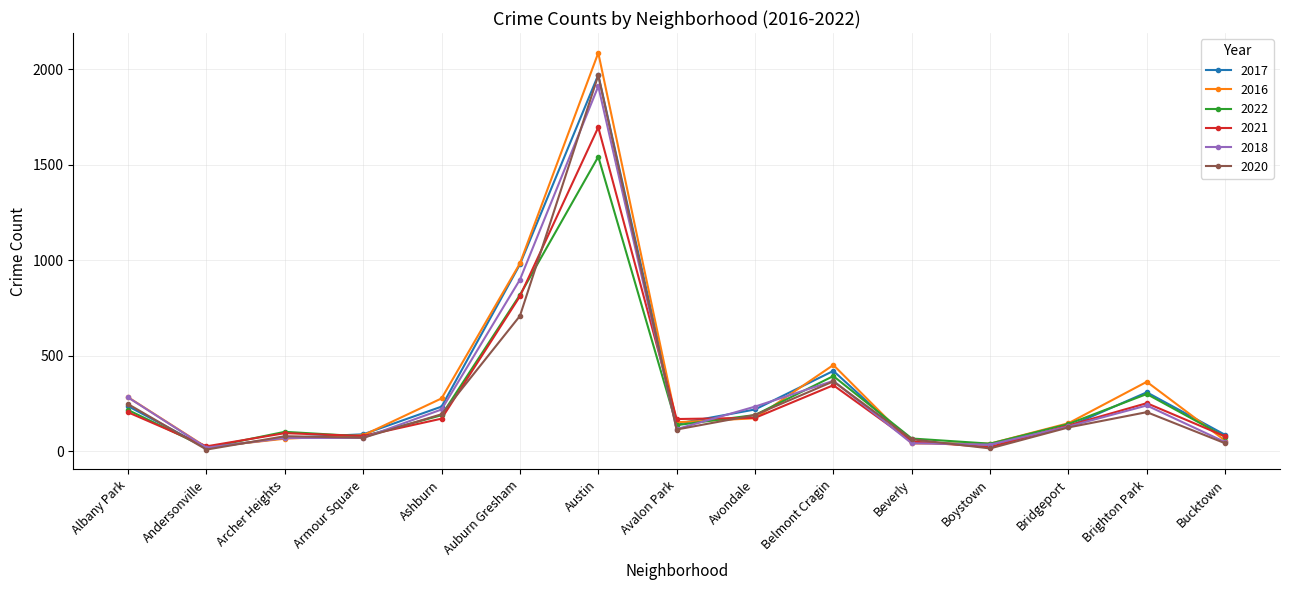

What is the difference between the highest and lowest values at Brighton Park?

159